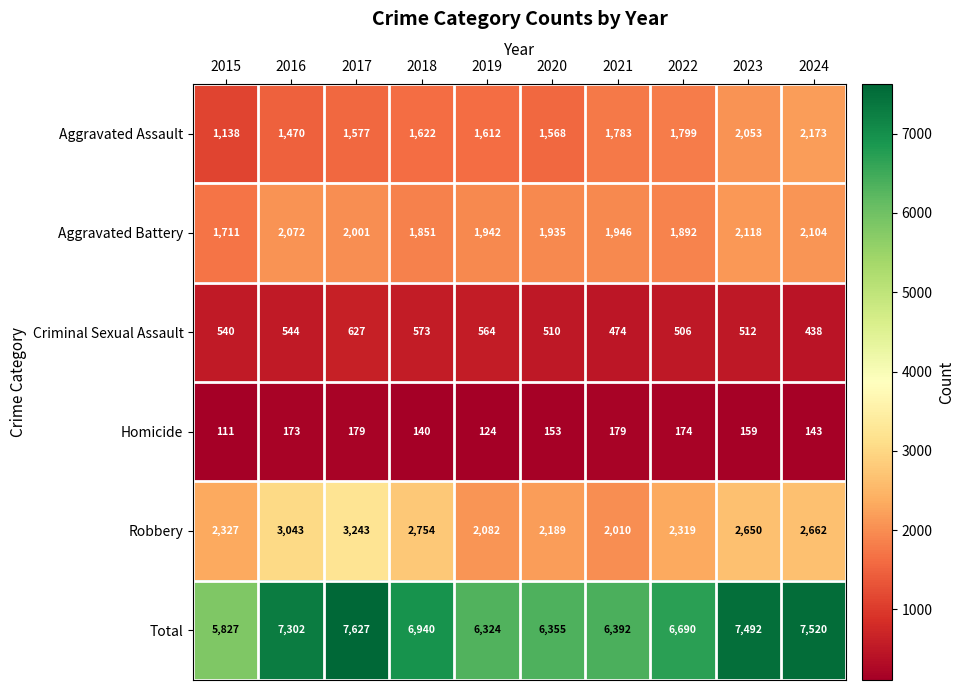

Is it true that Robbery equals 3939 at 2024?

False